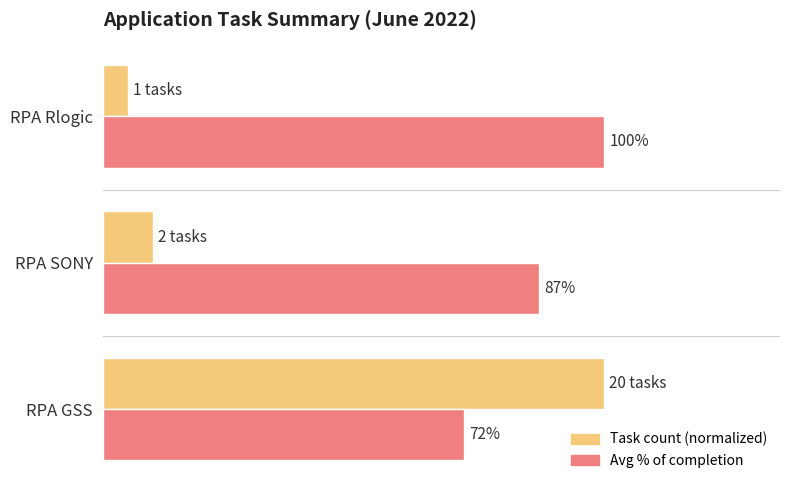

What are all the series names shown in the legend?

Task count (normalized), Avg % of completion